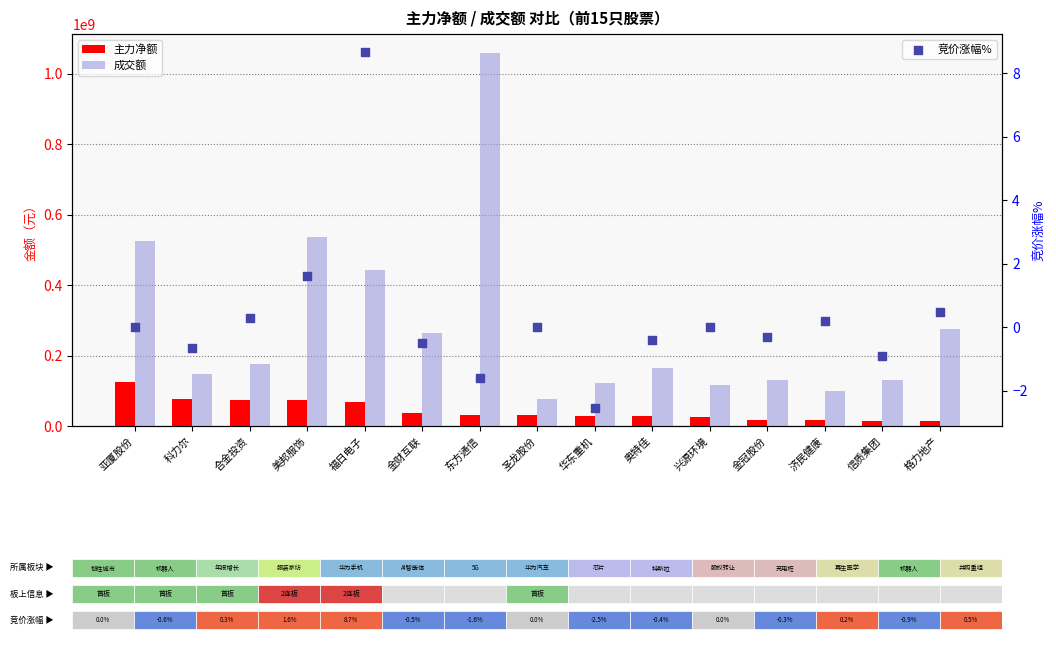

At how many categories does at least one series exceed 328527739?

4